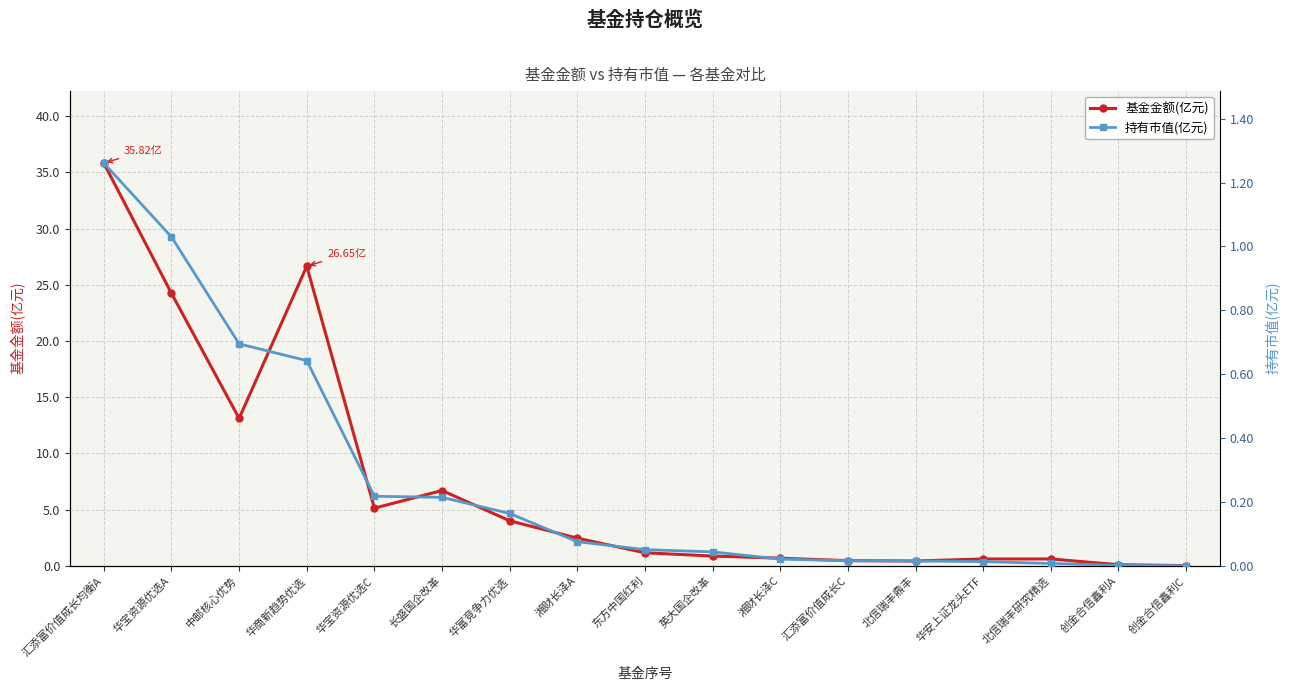

How many data points does each series have?

17